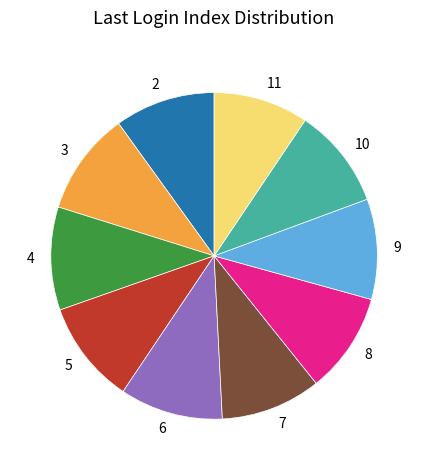

Do 9 and 3 together represent more than half of the pie?

No